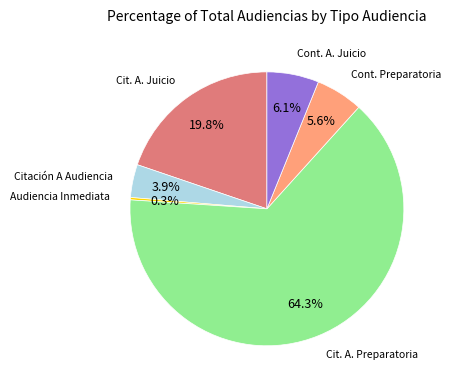

Is there any slice that represents more than half of the pie?

Yes